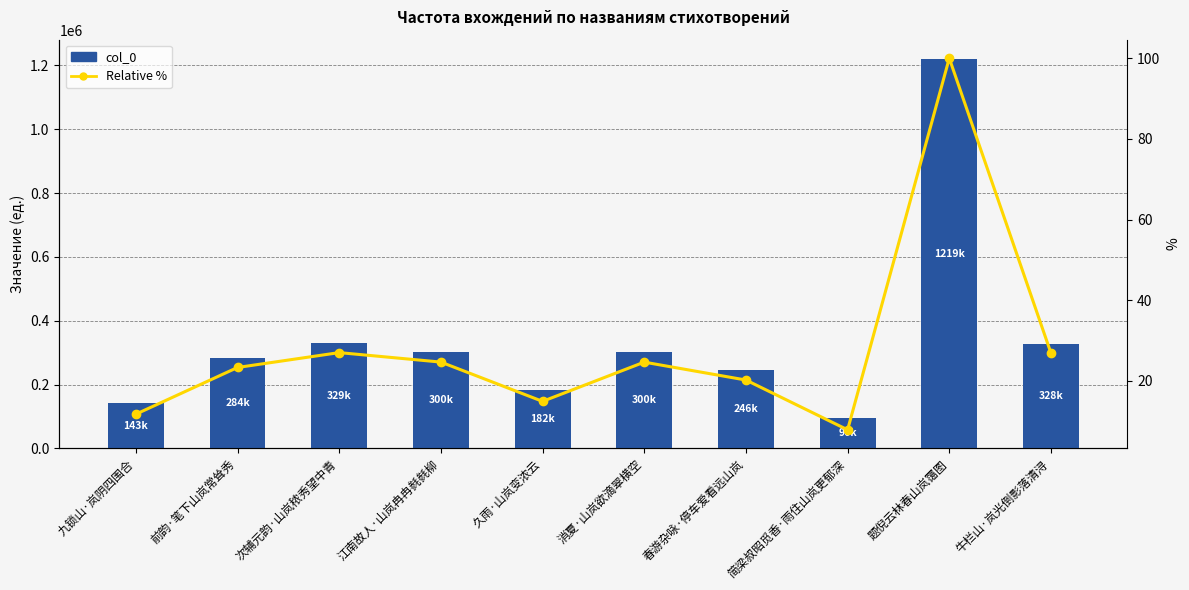

What is the highest value of the col_0 series?

1219637.0